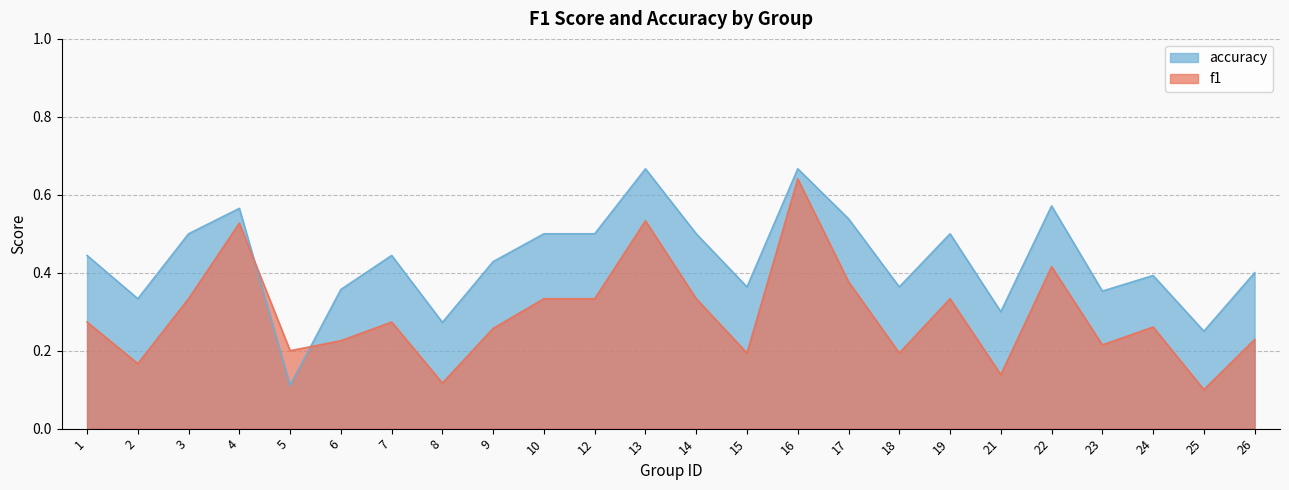

True or false: accuracy and f1 cross at least once.

True